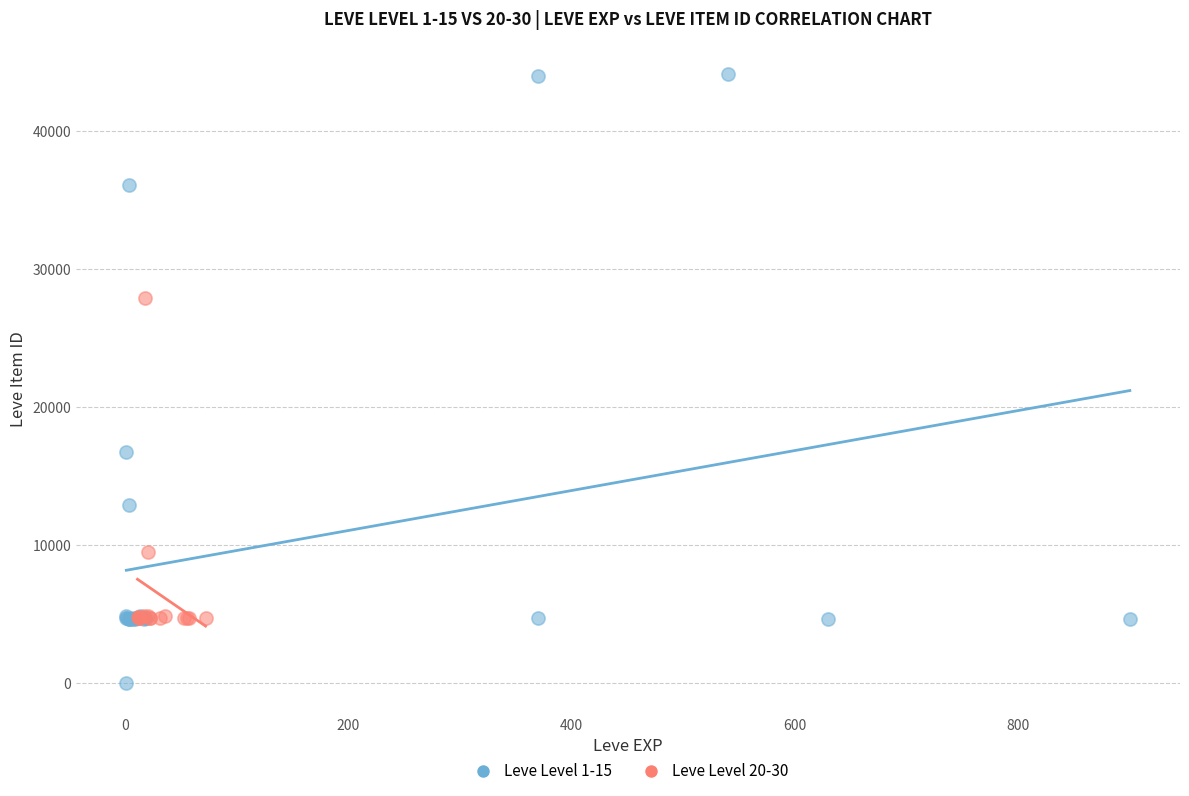

Which series contains the lowest Y value?

Leve Level 1-15